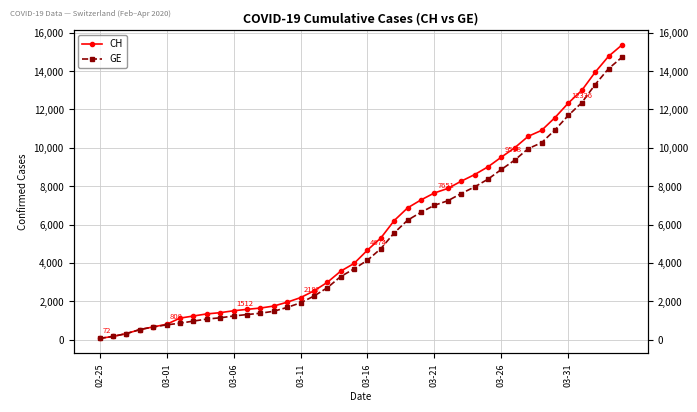

What is the difference between the GE values at 29 and 34?

2564